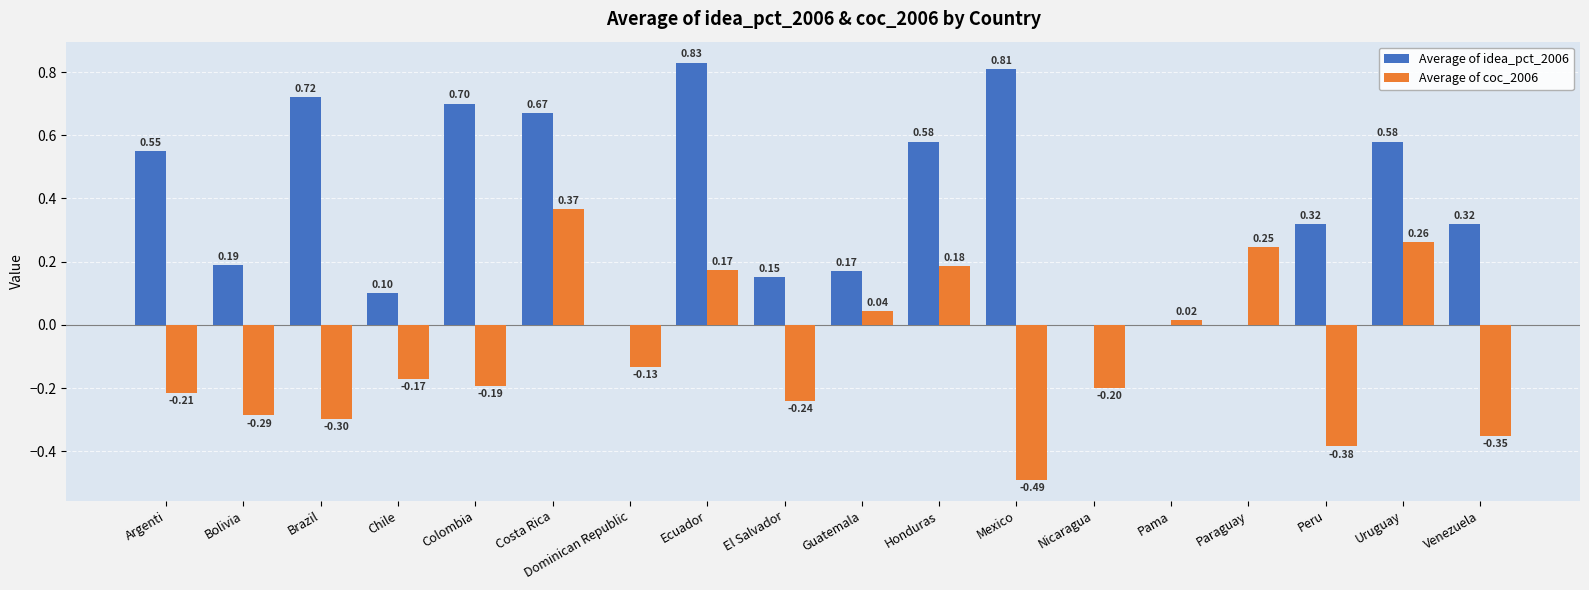

Which series changed the most between Brazil and Guatemala?

Average of idea_pct_2006